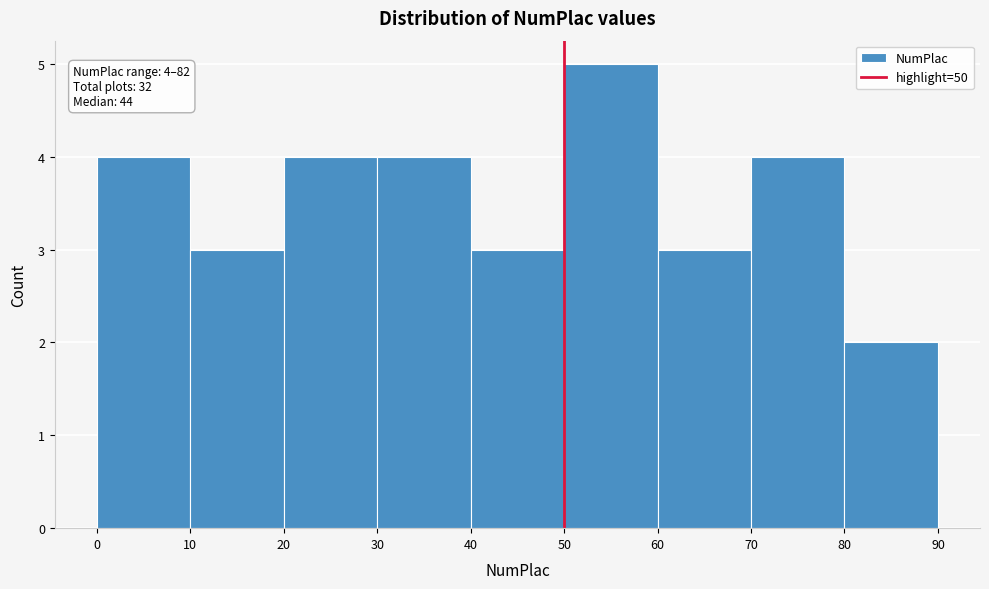

Over which range of the x-axis is the bar tallest?

50 to 60